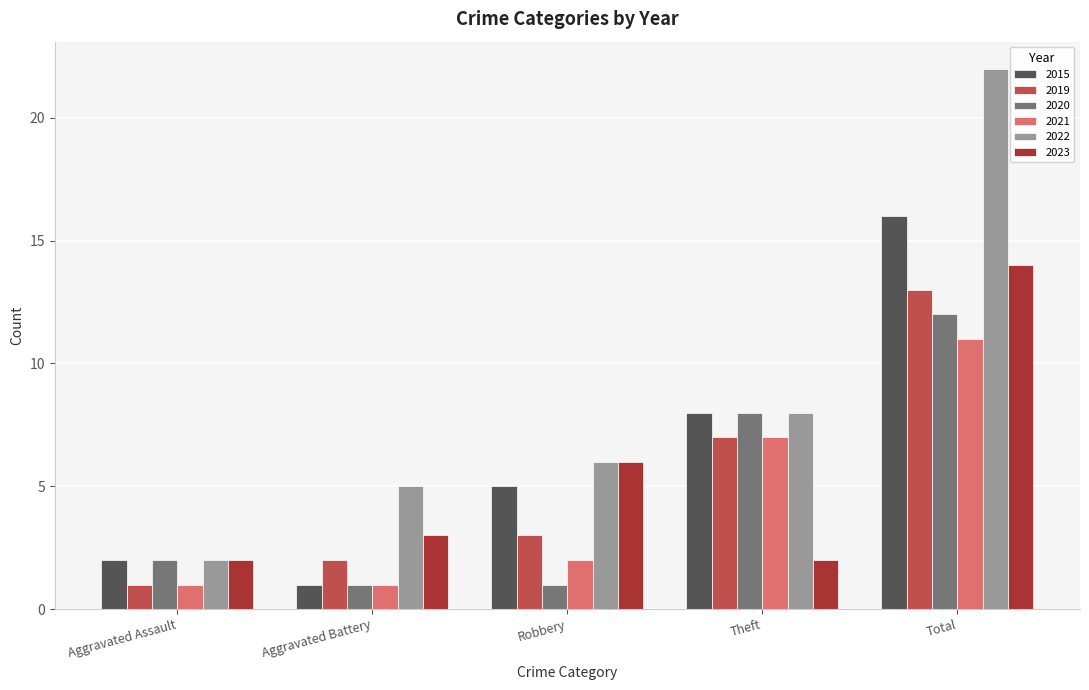

How many bars are there in total?

30